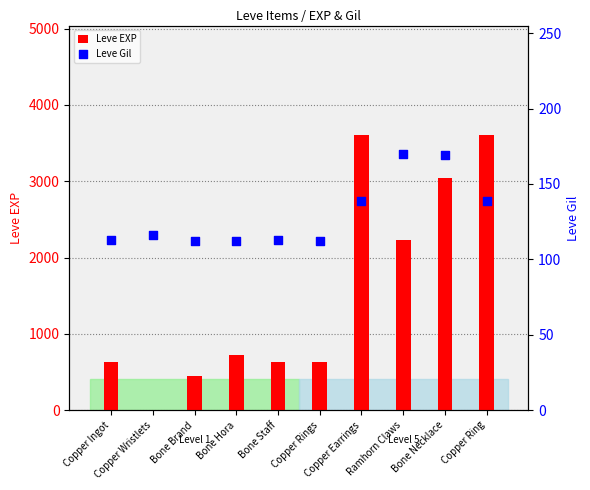

At which category is the sum across all series the highest?

Copper Earrings